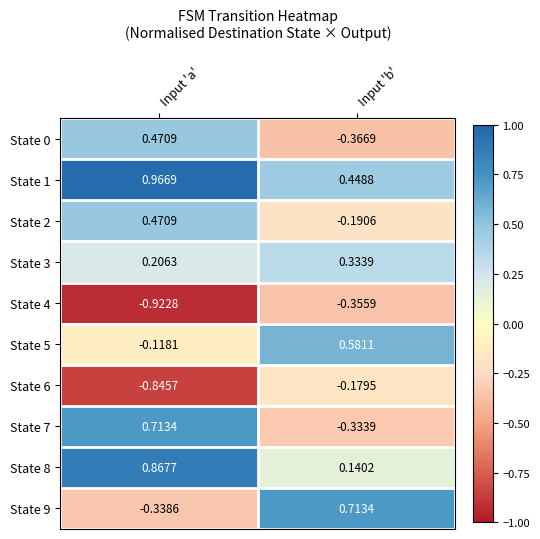

Is the value of State 3 at Input 'a' greater than the value of State 7 at Input 'a'?

No